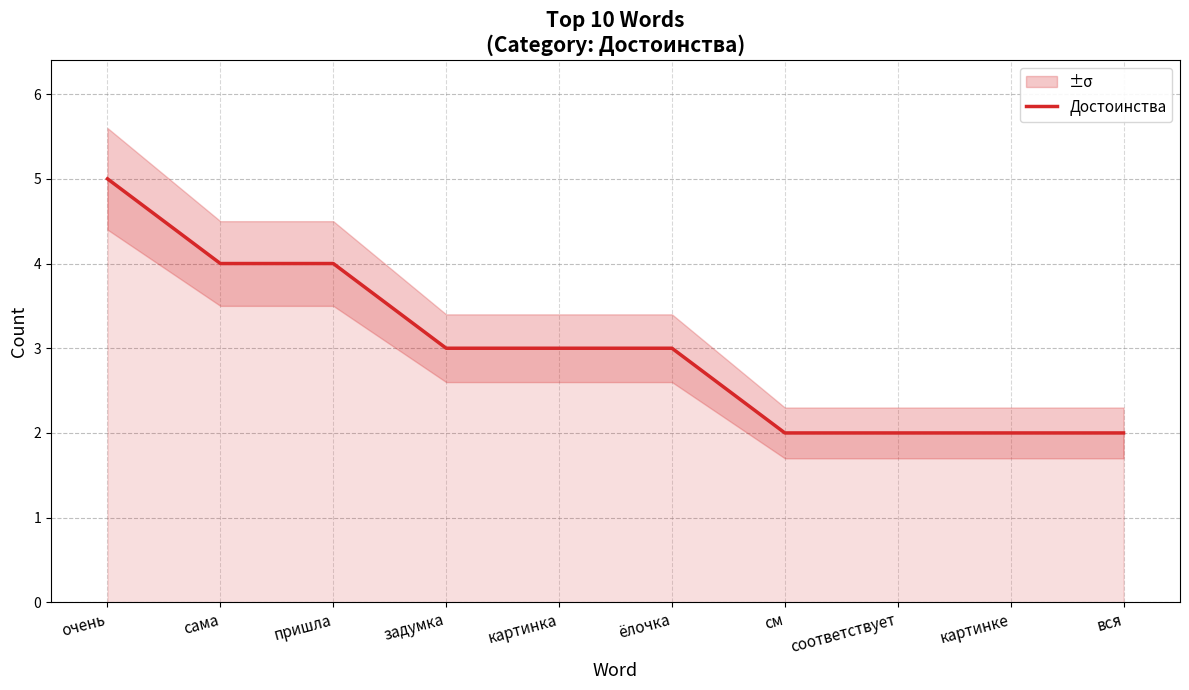

Reading right to left, what are all the values shown in this chart?

вся=2	картинке=2	соответствует=2	см=2	ёлочка=3	картинка=3	задумка=3	пришла=4	сама=4	очень=5